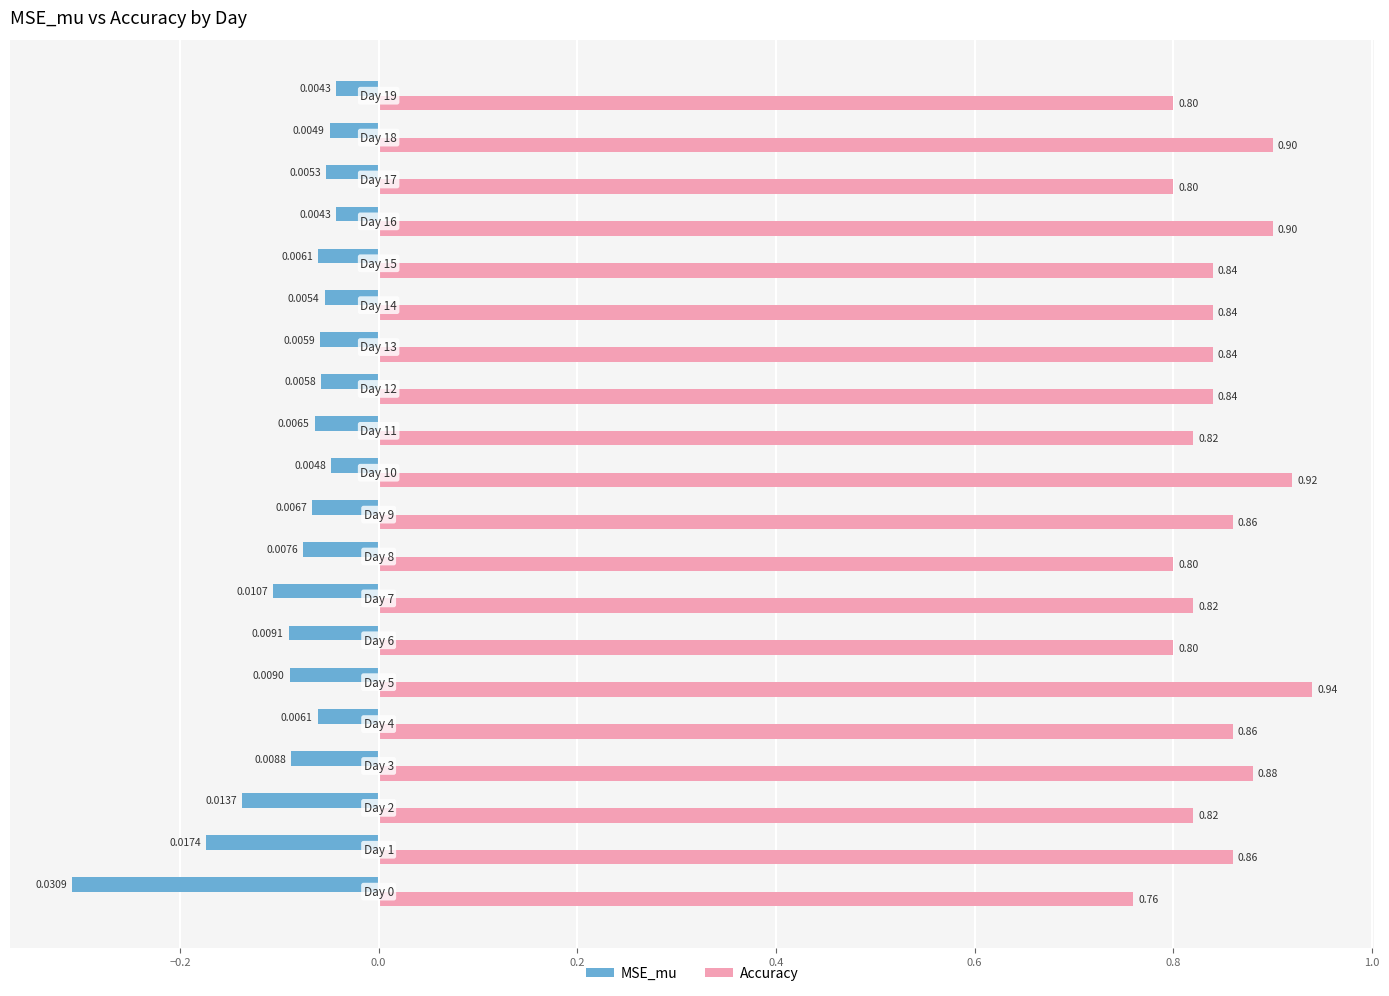

Which series has the largest total across all categories?

Accuracy